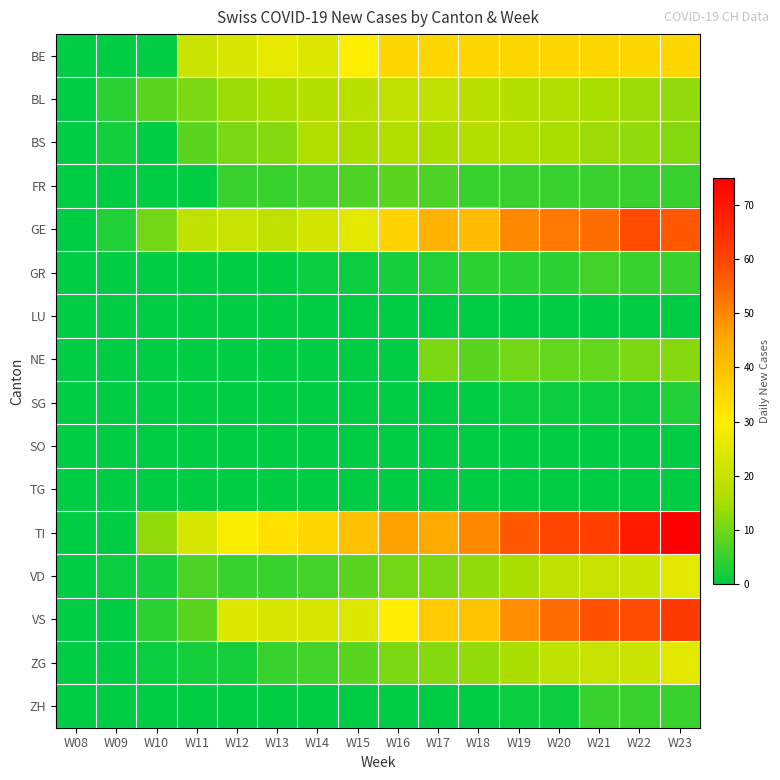

Count the number of data series in this chart.

16